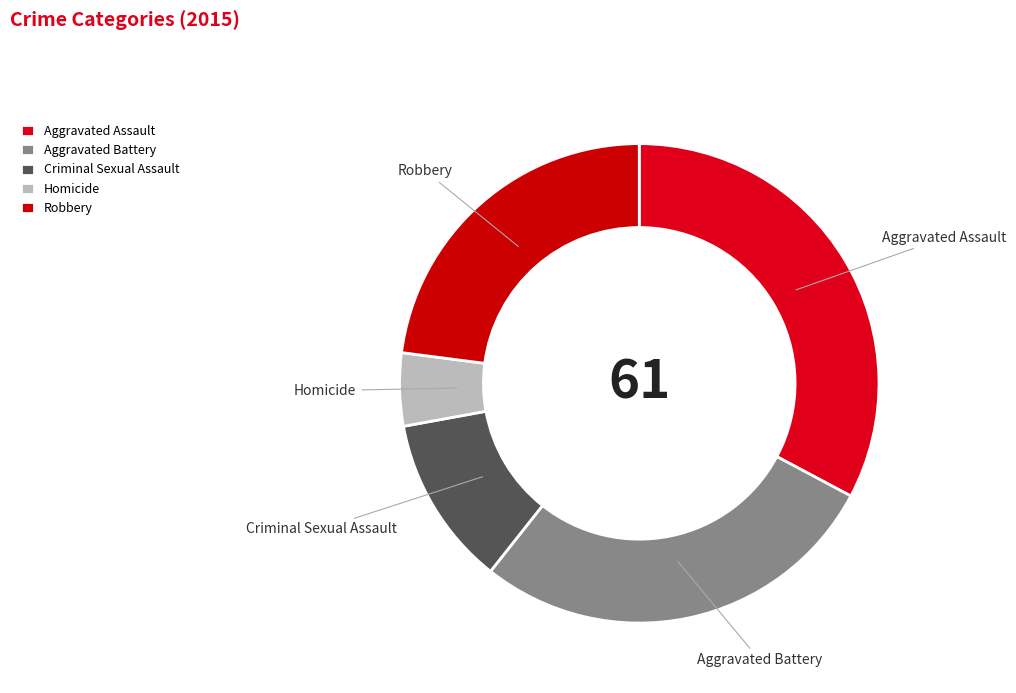

Does any single category account for the majority?

No